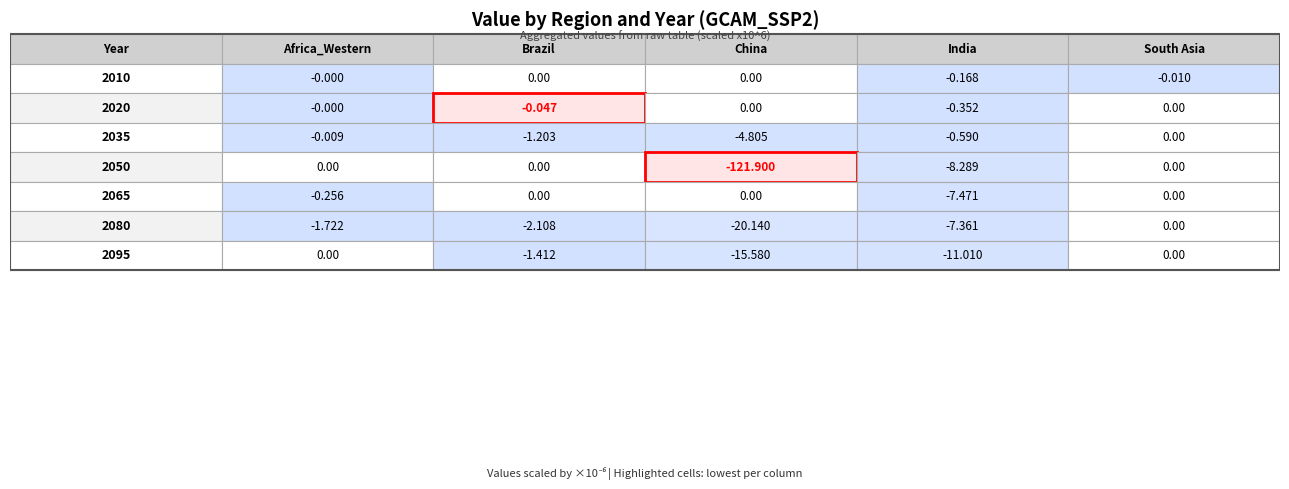

True or false: 2020 has a value of 0.0 at 2035.

False